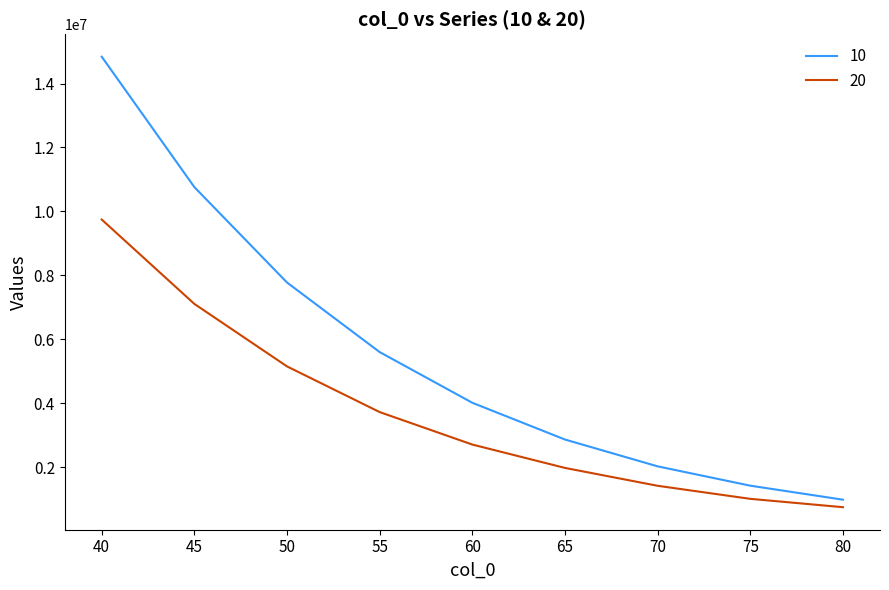

Rank the series by their average value, from lowest to highest.

20, 10